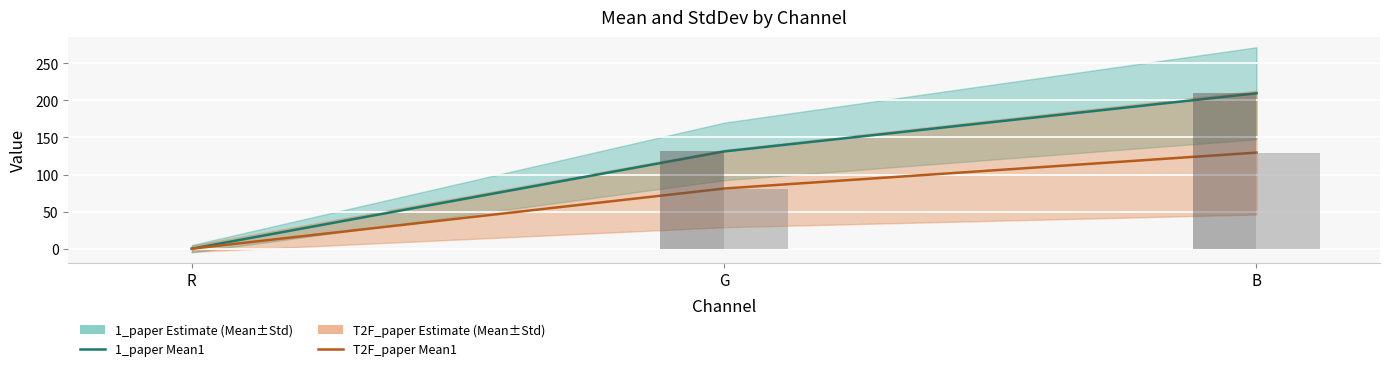

What is the value of the T2F_paper Mean1 bar at the 3rd from the left?

129.7